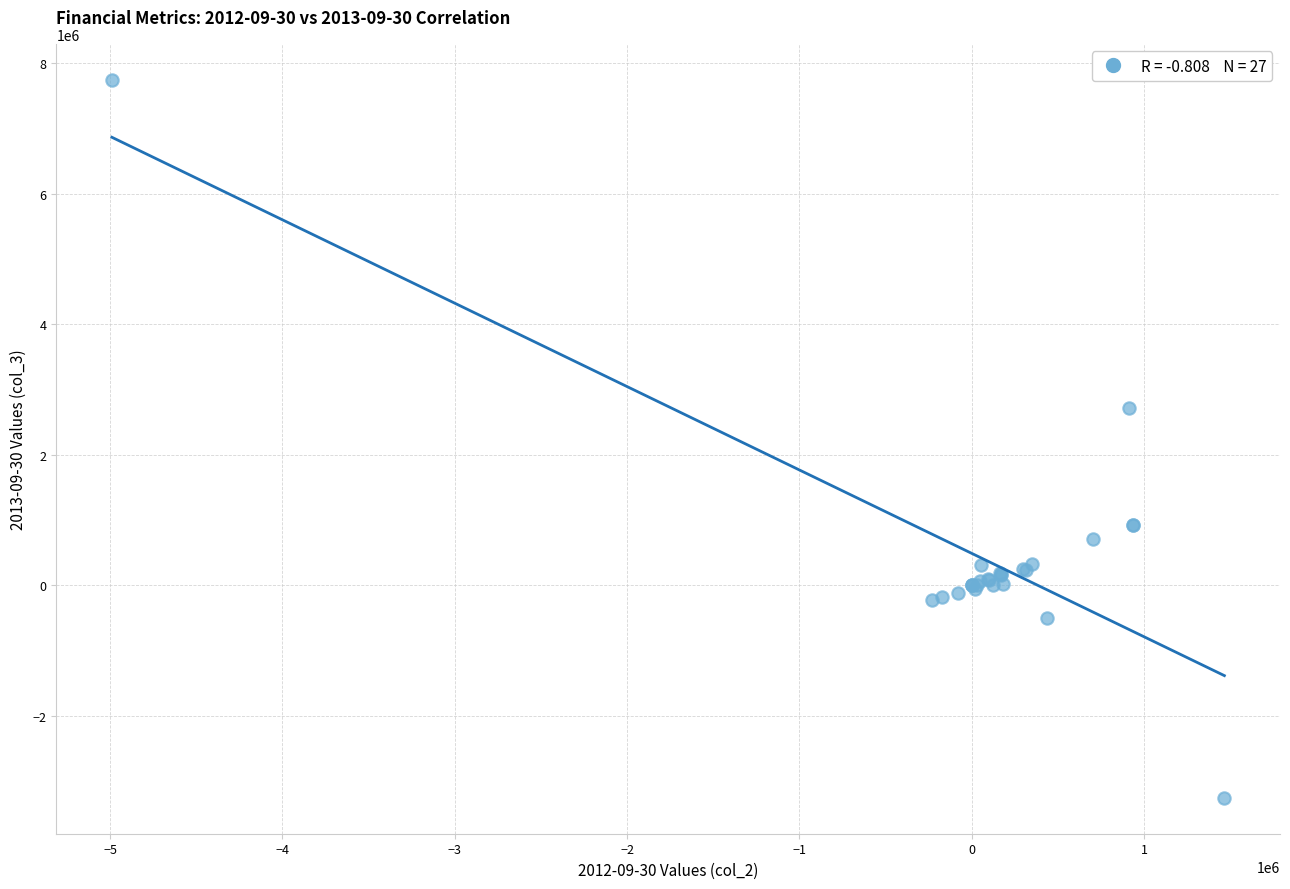

What Y value in the scatter plot is closest to 2244000?

2721000.0